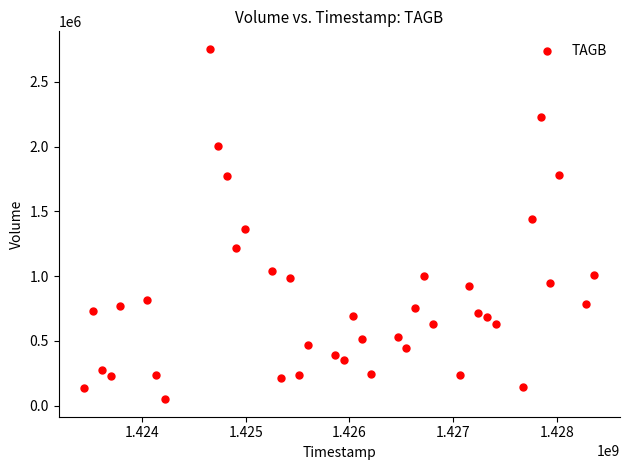

What is the range of X values (max minus min)?

4924800